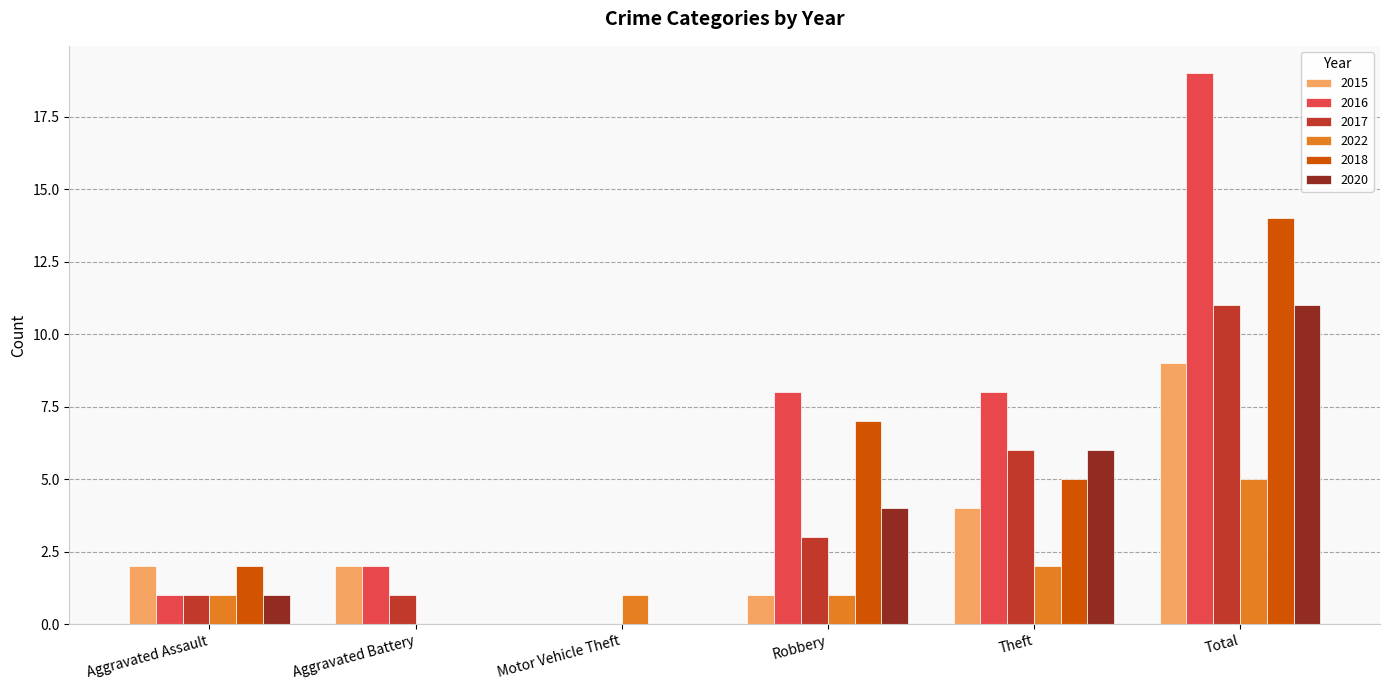

How many data points does each series have?

6